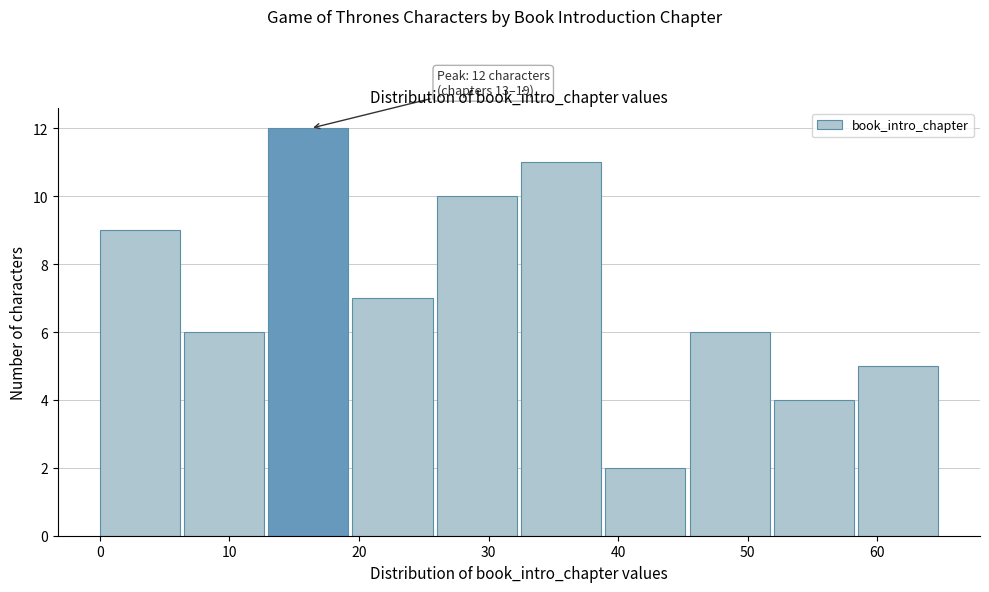

Which range on the x-axis has the tallest bar?

13.0 to 19.5